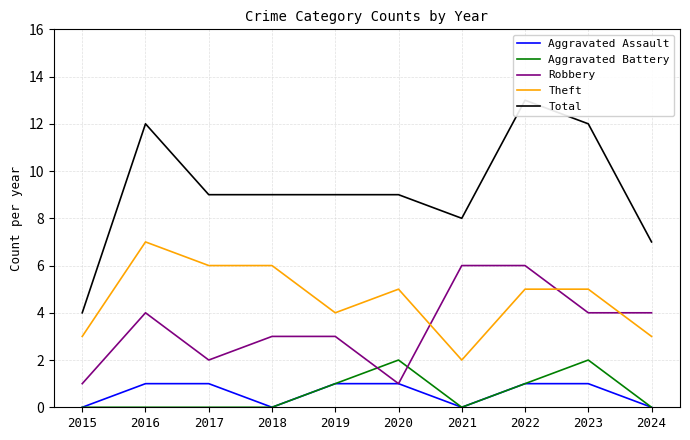

Which series has the largest total across all categories?

Total